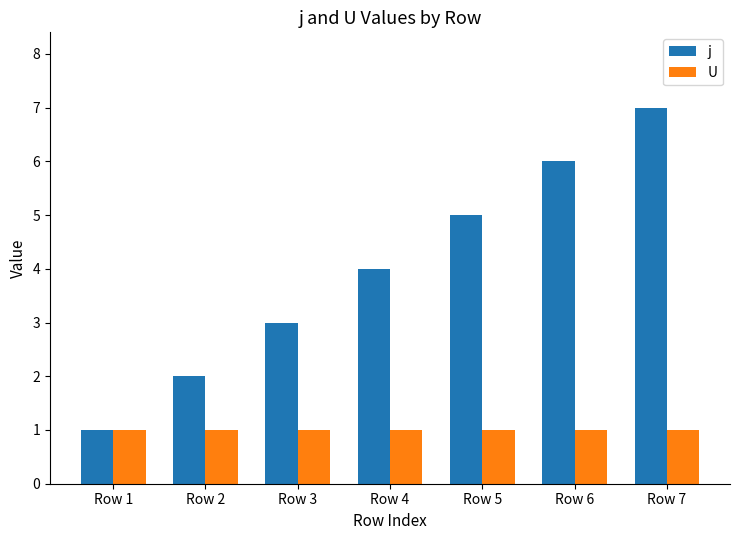

Which series changed the most between Row 3 and Row 4?

j